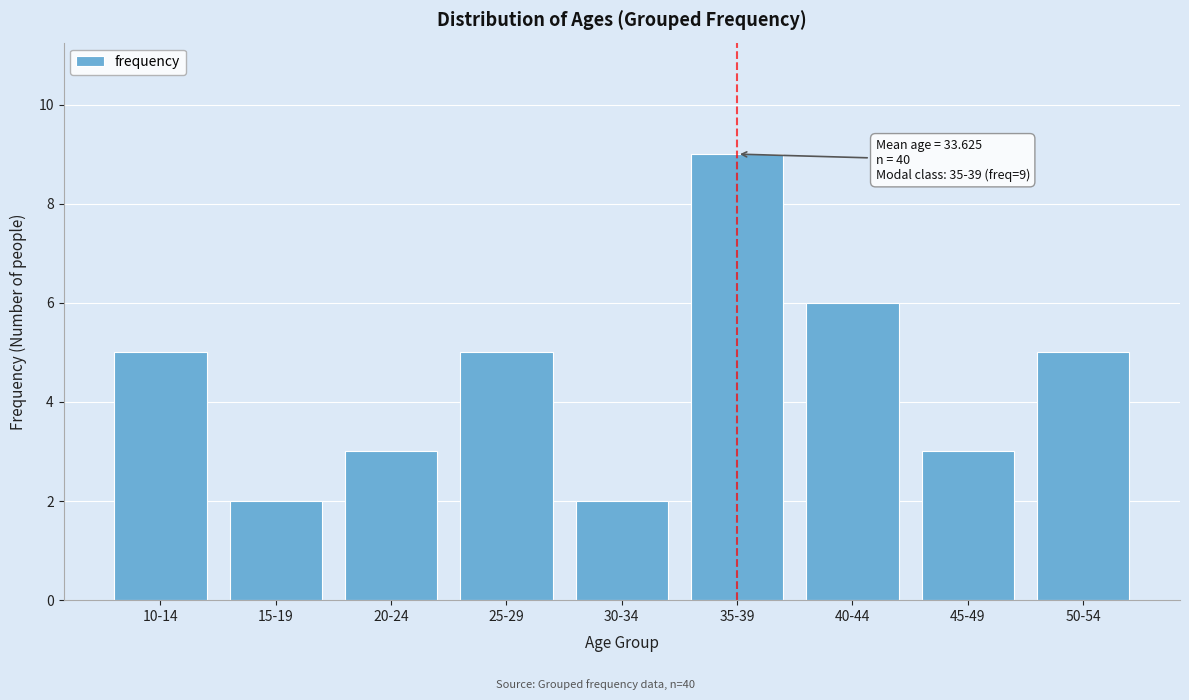

Reading left to right, what are all the values shown in this chart?

10-14=5	15-19=2	20-24=3	25-29=5	30-34=2	35-39=9	40-44=6	45-49=3	50-54=5